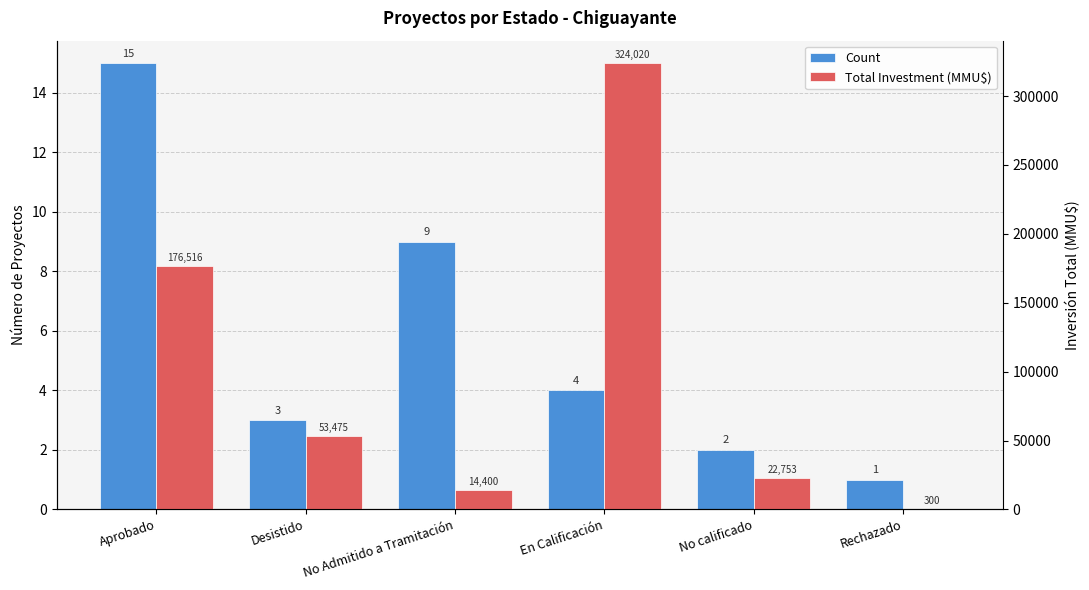

Reading right to left, what are all the values shown in this chart?

Count: Rechazado=1	No calificado=2	En Calificación=4	No Admitido a Tramitación=9	Desistido=3	Aprobado=15
Total Investment (MMU$): Rechazado=300	No calificado=22753	En Calificación=324020	No Admitido a Tramitación=14400	Desistido=53475	Aprobado=176516